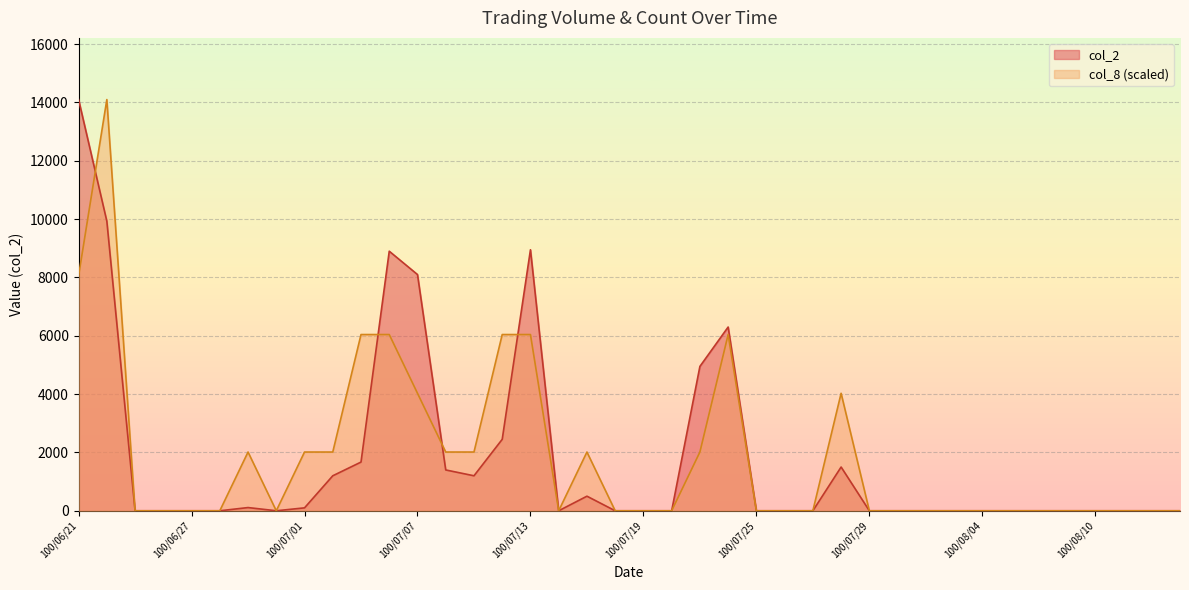

Rank the series by their maximum value, from highest to lowest.

col_2, col_8